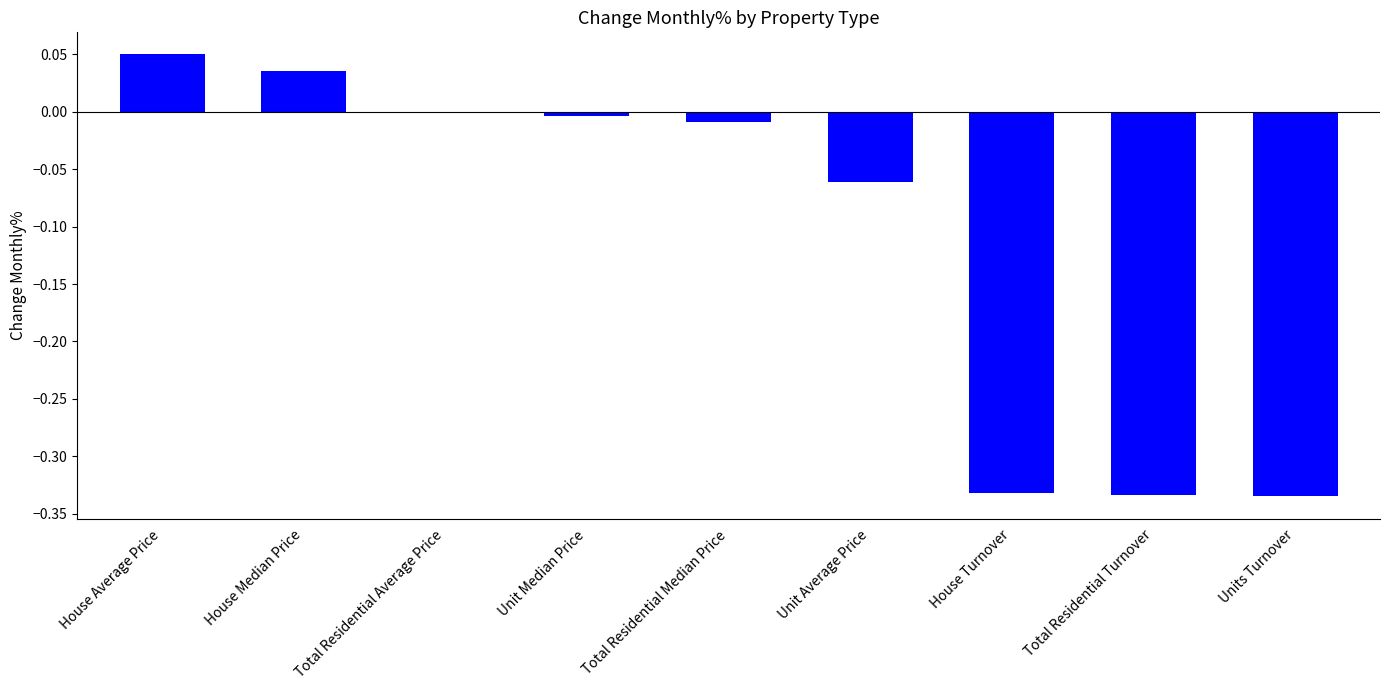

How many data points does each series have?

9